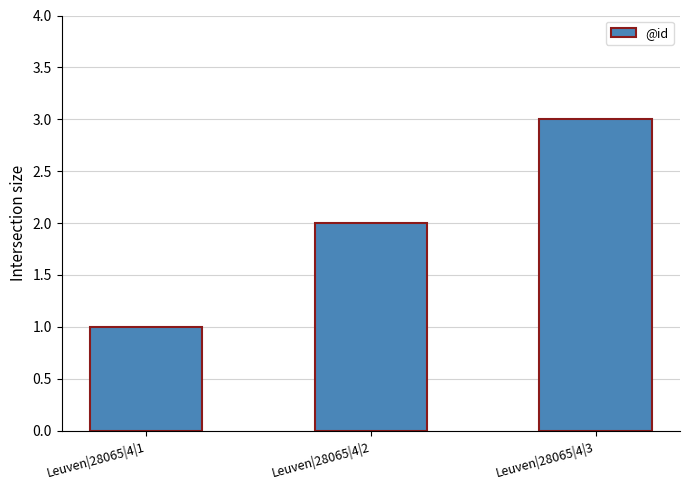

Between Leuven|28065|4|2 and Leuven|28065|4|1, which is larger?

Leuven|28065|4|2